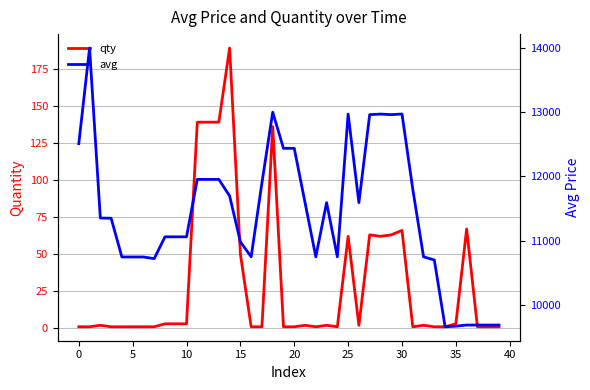

What are all the series names shown in the legend?

qty, avg